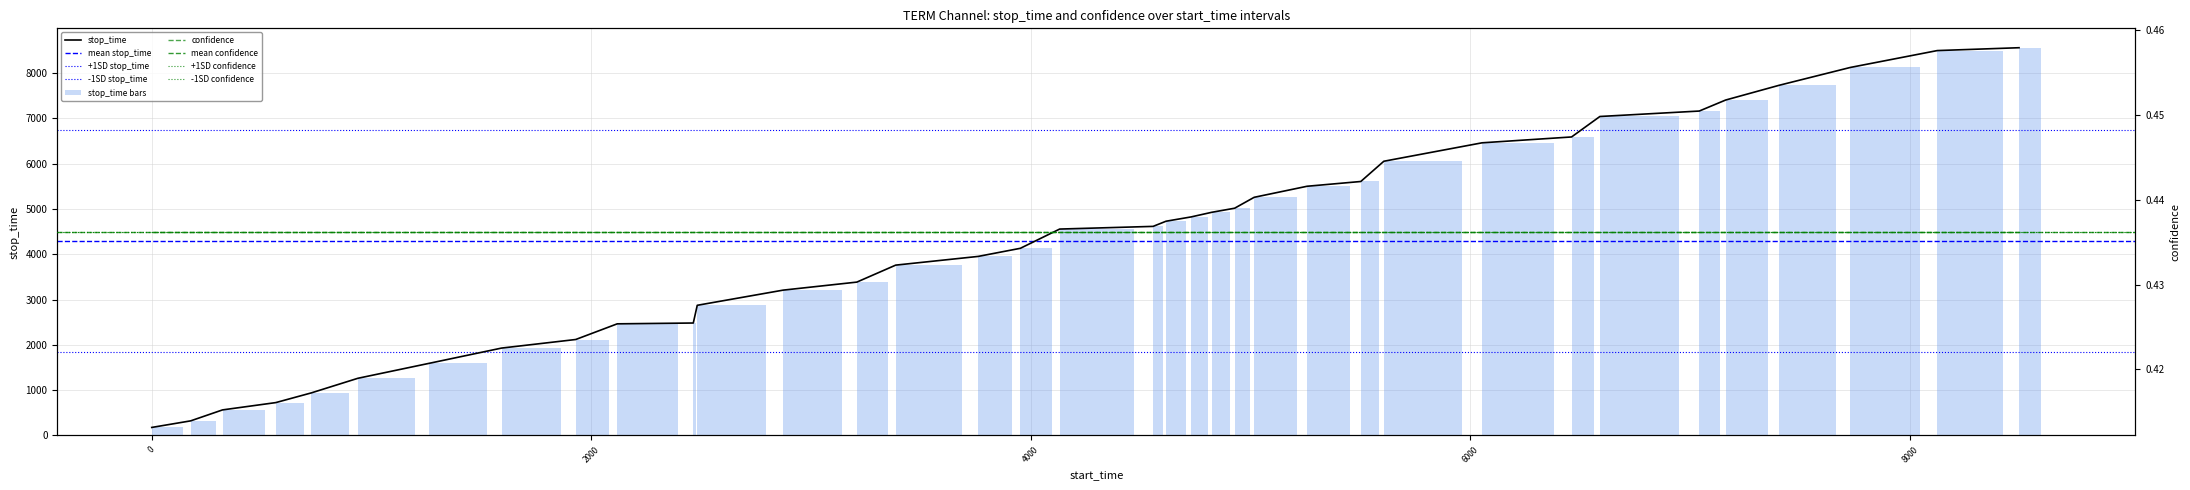

How many data points are less than 4615?

18